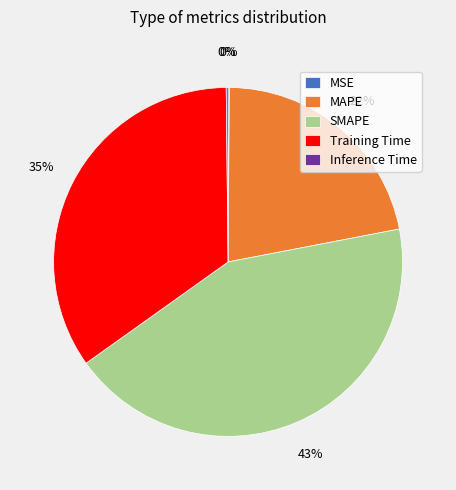

Is there a majority slice in this chart?

No